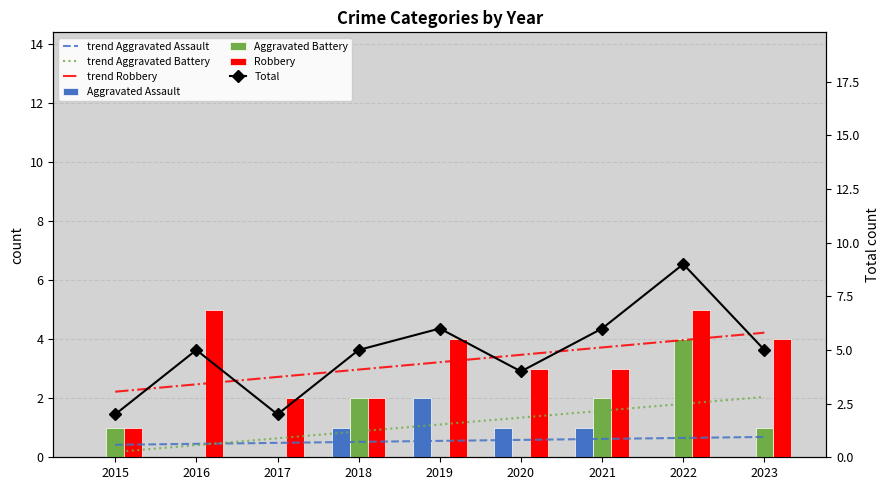

Where does the Total series first go above 5?

2019